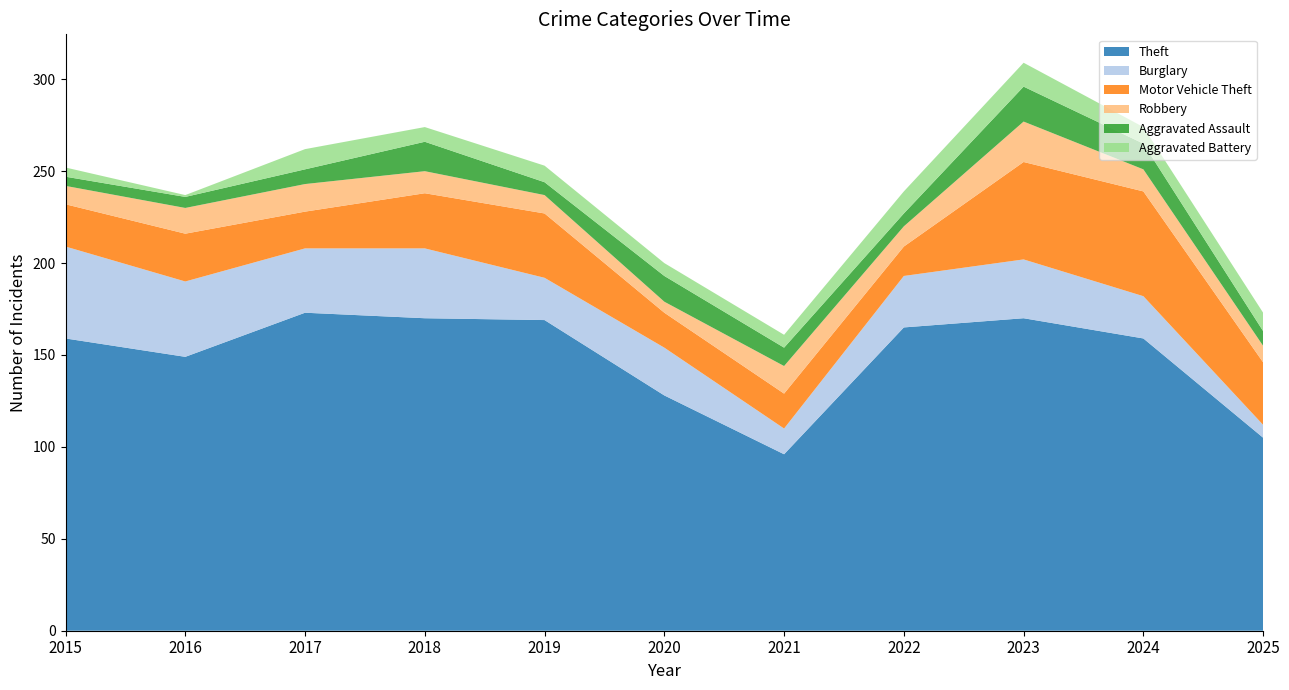

Reading right to left, what are all the values shown in this chart?

Theft: 2025=105	2024=159	2023=170	2022=165	2021=96	2020=128	2019=169	2018=170	2017=173	2016=149	2015=159
Burglary: 2025=7	2024=23	2023=32	2022=28	2021=14	2020=26	2019=23	2018=38	2017=35	2016=41	2015=50
Motor Vehicle Theft: 2025=34	2024=57	2023=53	2022=16	2021=19	2020=19	2019=35	2018=30	2017=20	2016=26	2015=23
Robbery: 2025=9	2024=12	2023=22	2022=11	2021=15	2020=6	2019=10	2018=12	2017=15	2016=14	2015=10
Aggravated Assault: 2025=8	2024=14	2023=19	2022=7	2021=10	2020=14	2019=7	2018=16	2017=8	2016=6	2015=5
Aggravated Battery: 2025=10	2024=9	2023=13	2022=12	2021=7	2020=7	2019=9	2018=8	2017=11	2016=1	2015=5